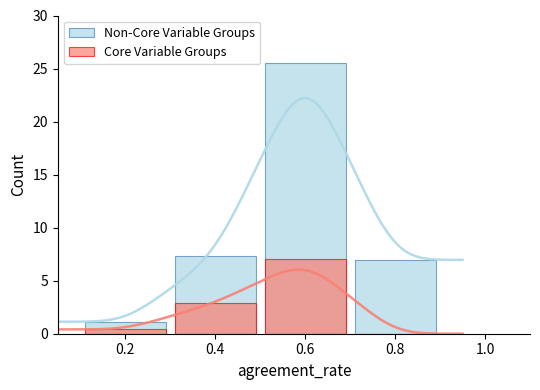

What is the approximate value of Non-Core Variable Groups at 0.2?

1.1